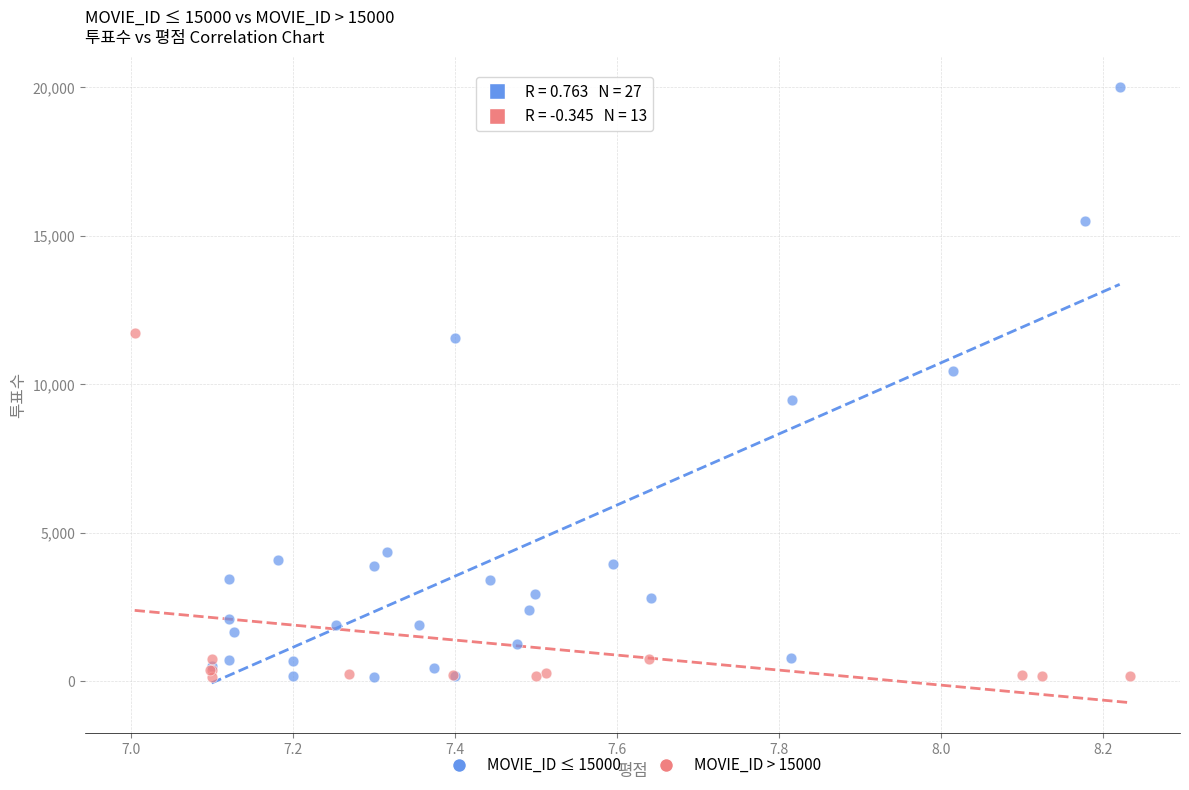

Which series reaches the maximum Y coordinate?

MOVIE_ID ≤ 15000